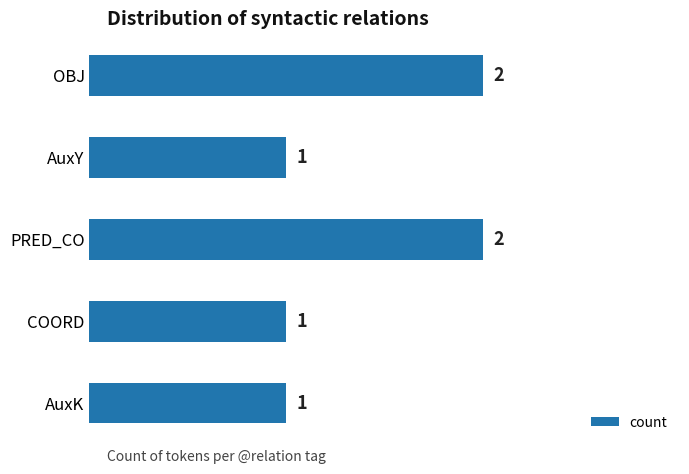

Approximately how many times larger is the value at COORD compared to AuxY?

1.0